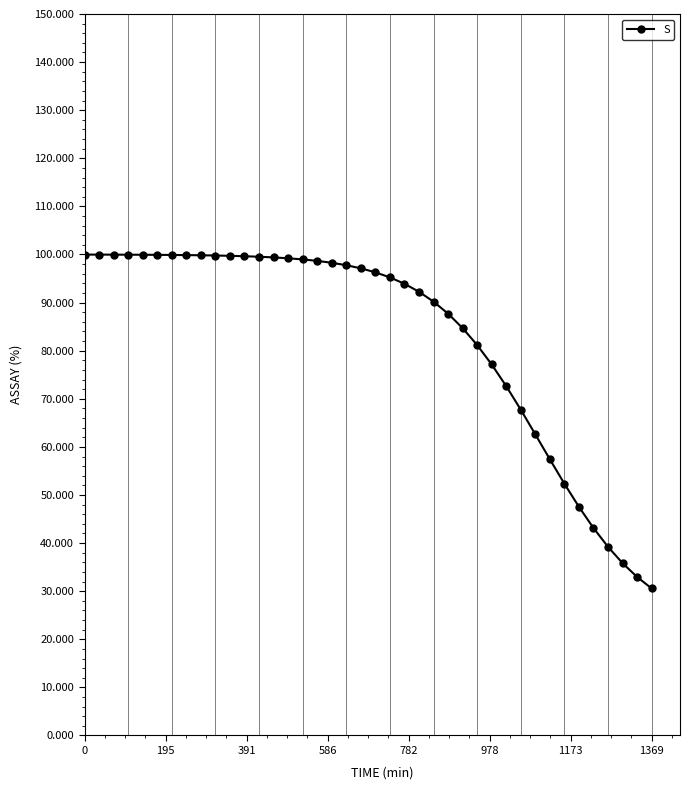

What is the difference between the second highest and second lowest values?

67.0